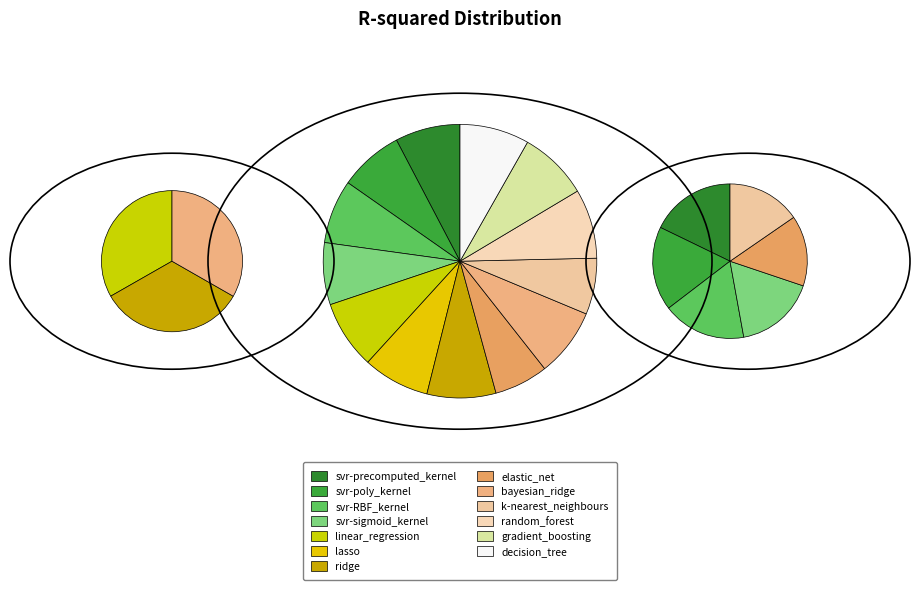

Does decision_tree account for over 50% of the chart?

No